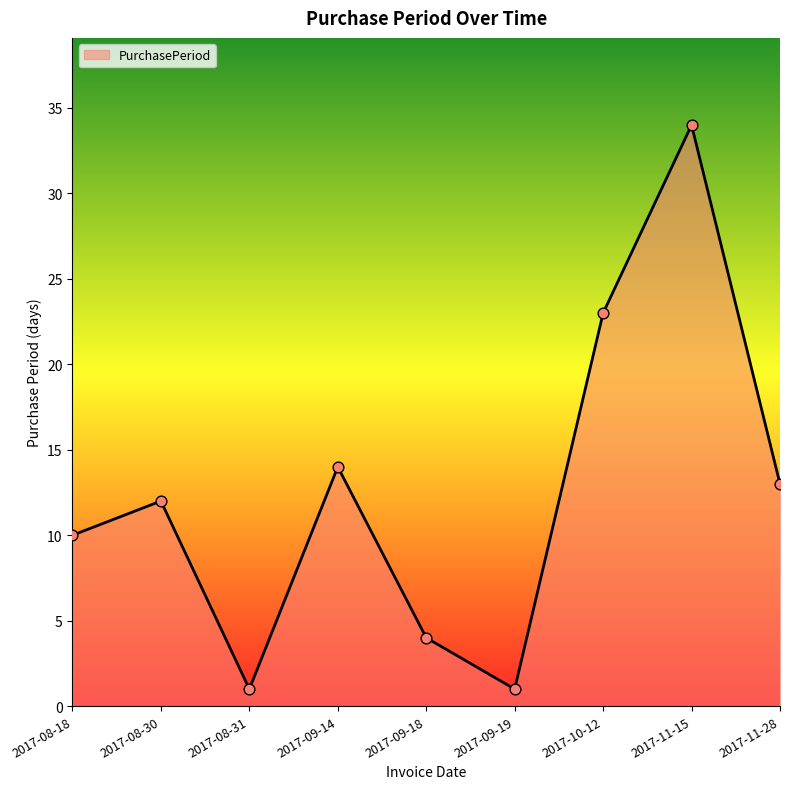

What is the change in value from 2017-08-30 to 2017-09-14?

+2